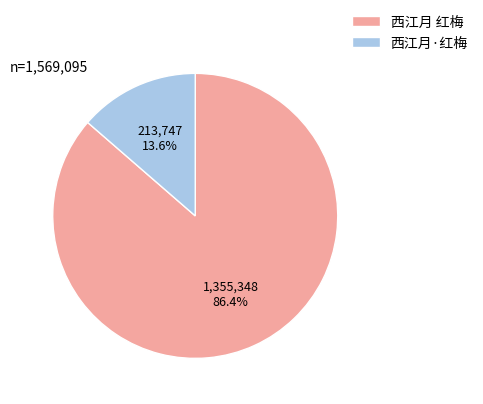

How many slices are in this pie chart?

2